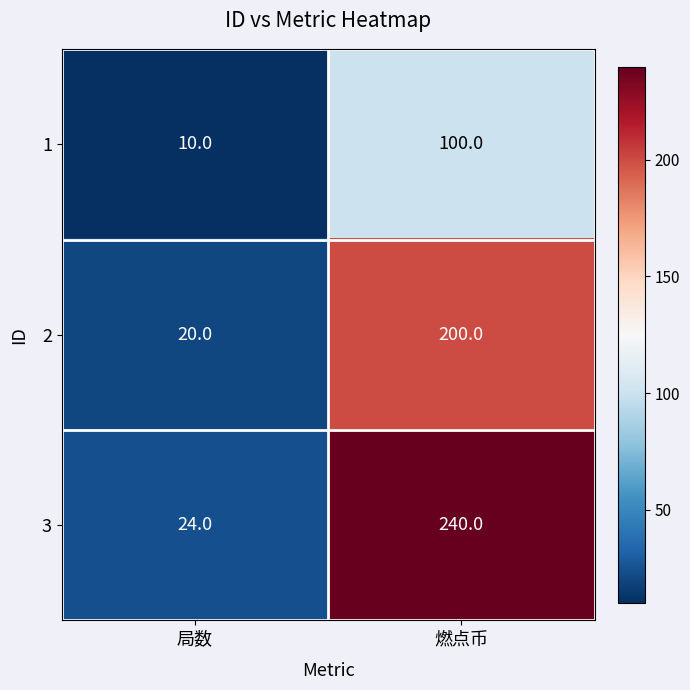

At 局数, list the series in order from smallest to largest.

1, 2, 3